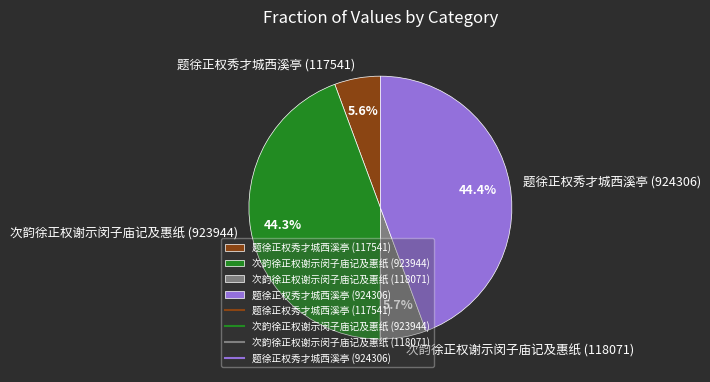

How many slices are in this pie chart?

4